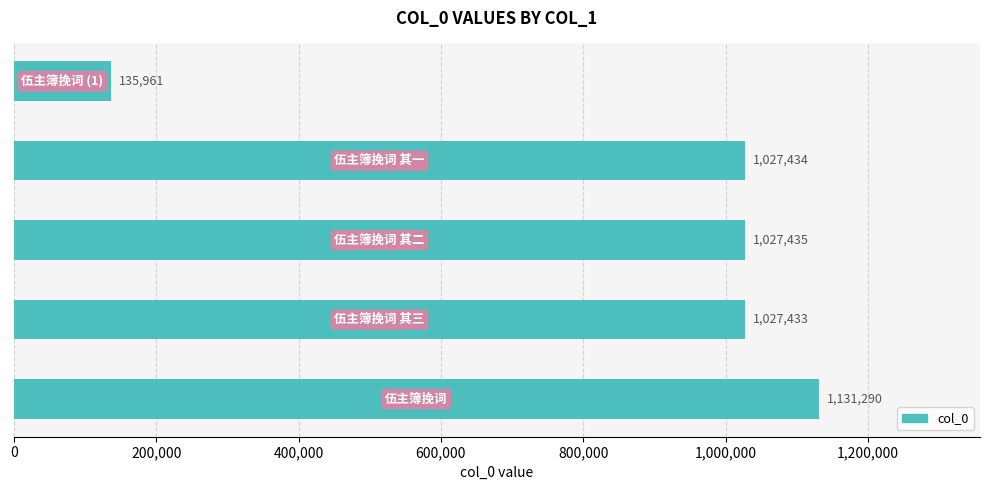

What is the sum of all values?

4349553